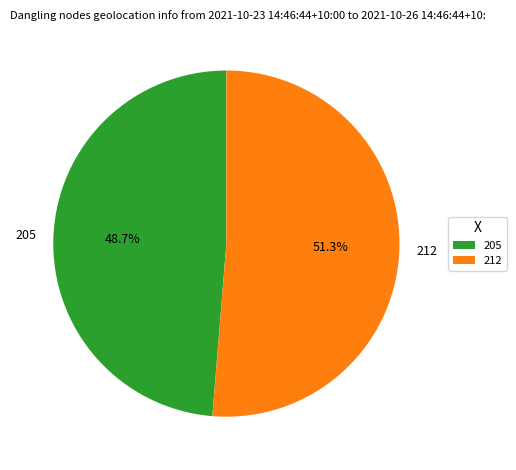

Which slice is the largest?

212